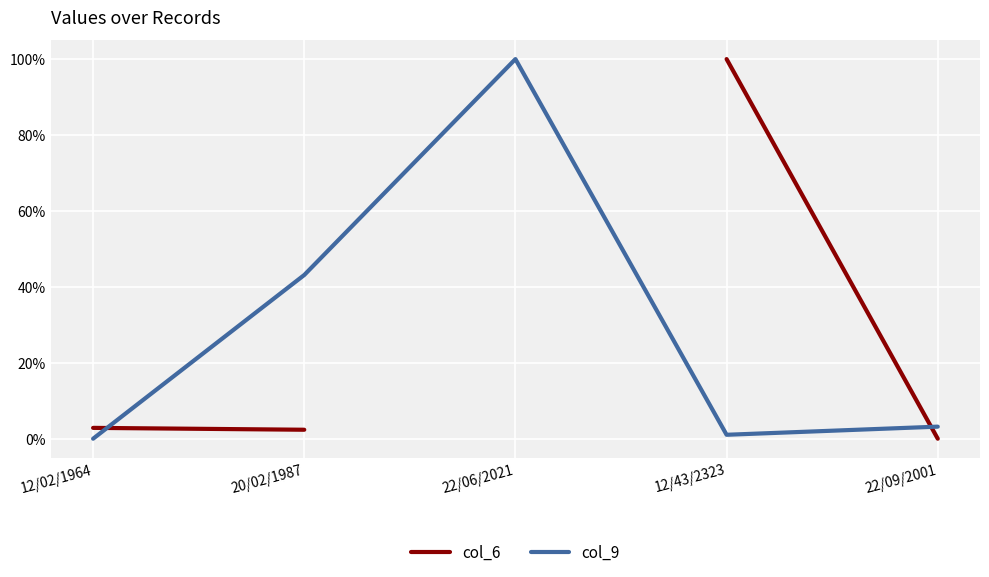

Between 12/02/1964 and 22/06/2021, which is larger?

22/06/2021